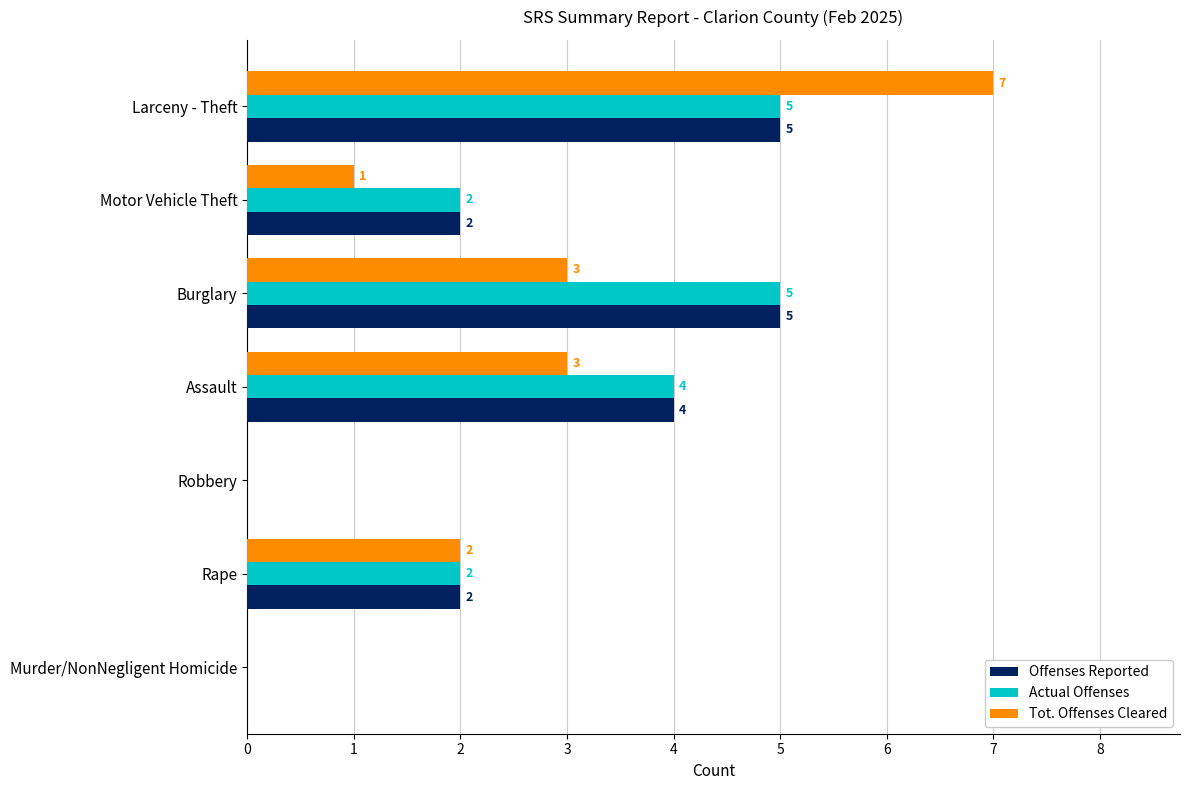

What is the sum of all Actual Offenses values?

18